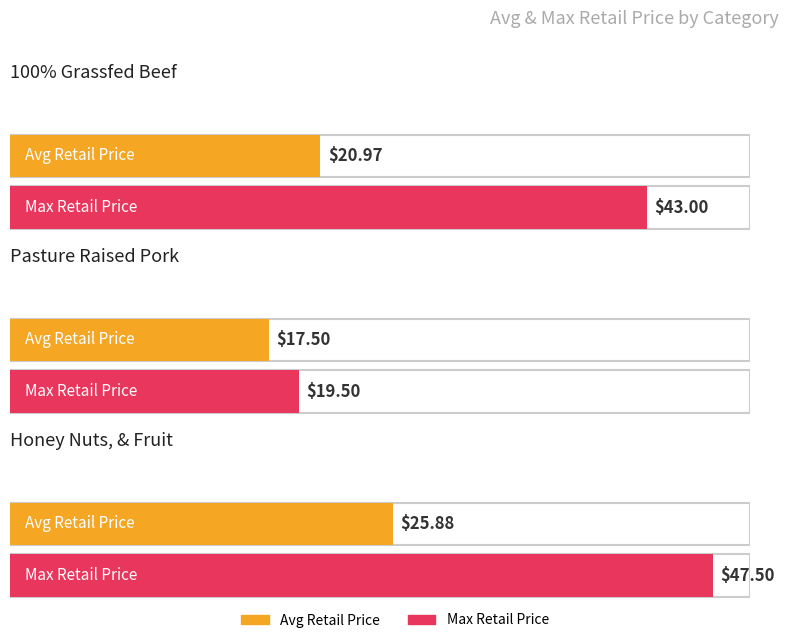

Reading right to left, transcribe all the data shown in this chart.

Avg Retail Price: 2=25.9	1=17.5	0=21.0
Max Retail Price: 2=47.5	1=19.5	0=43.0